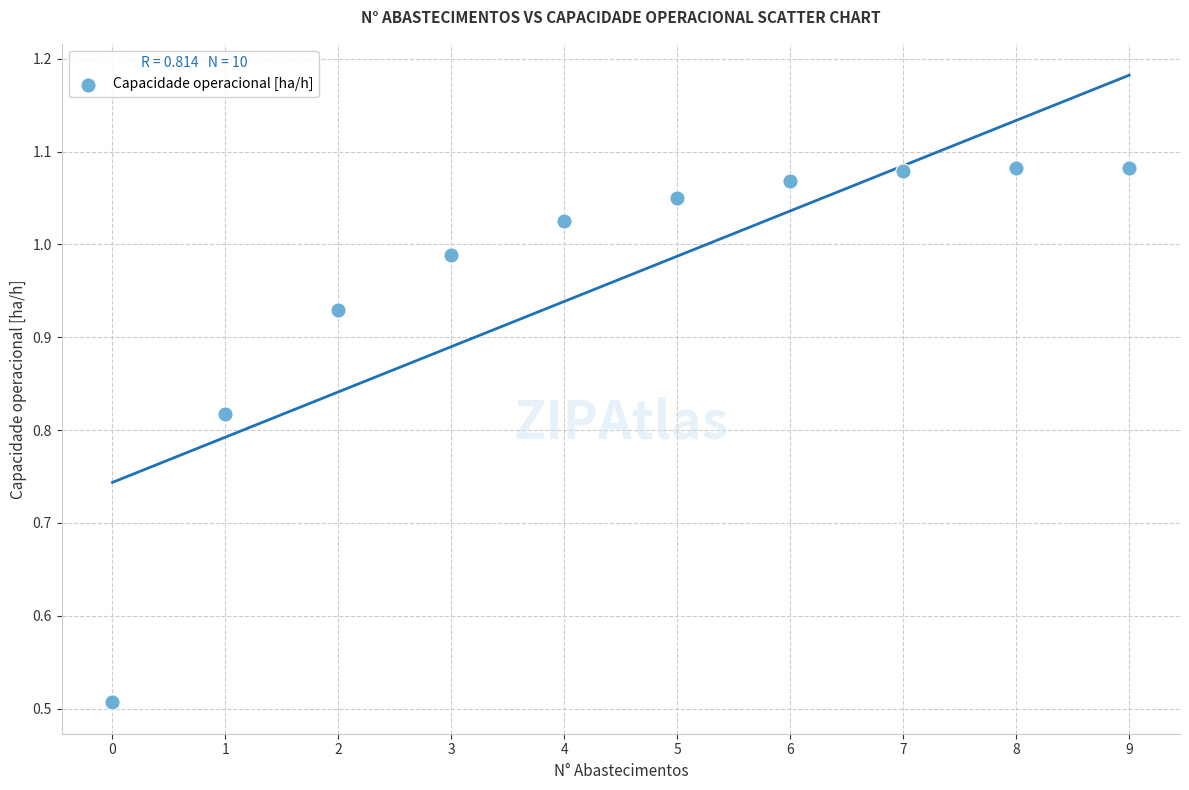

What Y value in the scatter plot is closest to 0?

0.5